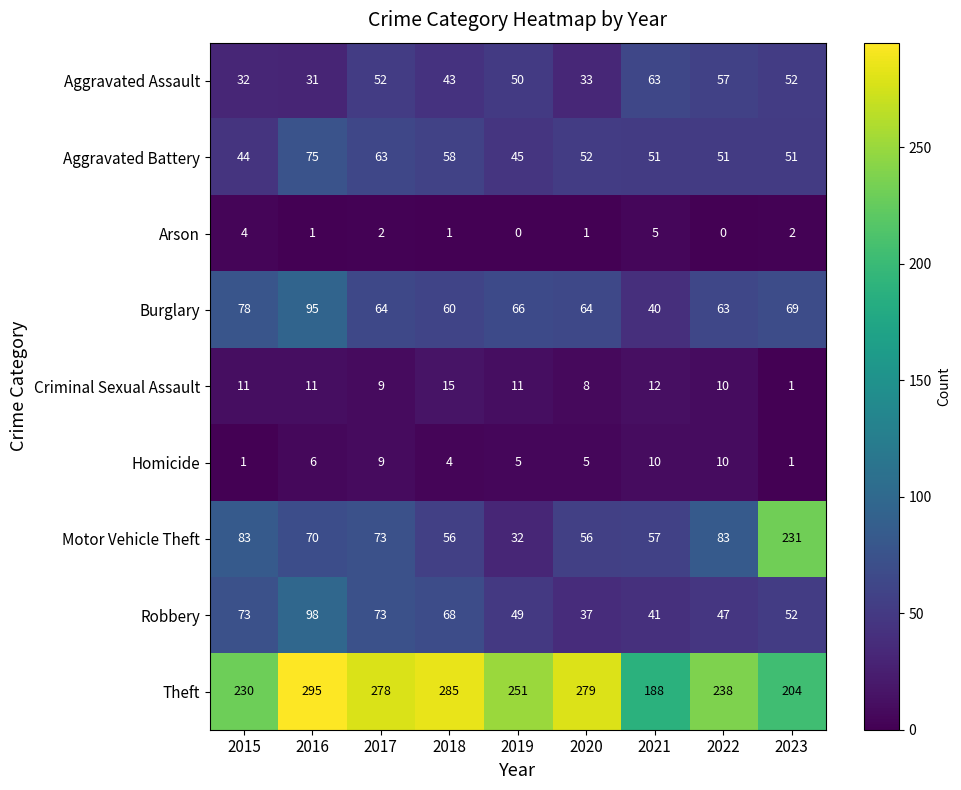

At how many categories does at least one series exceed 42?

9